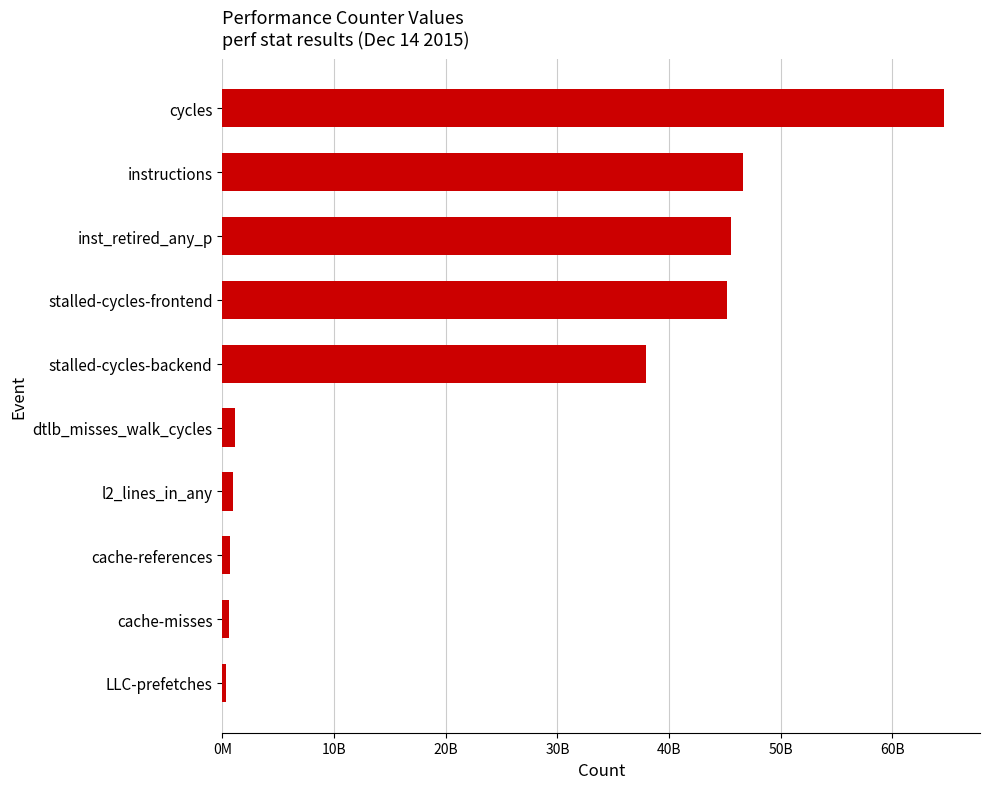

Does the chart contain any negative values?

No